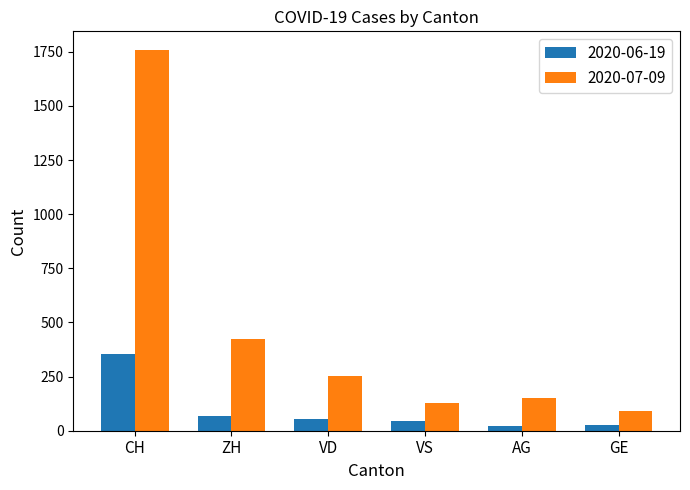

Is it true that 2020-06-19 equals 46 at VS?

True